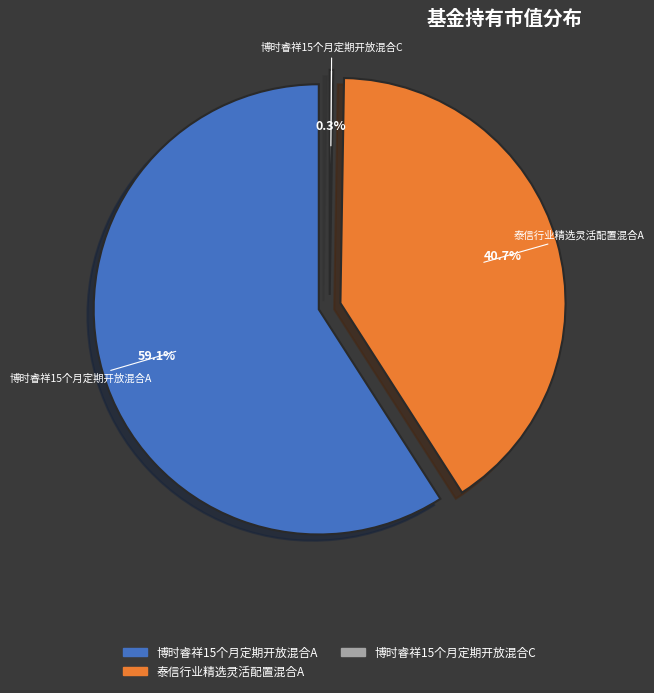

How much of the chart is everything except 泰信行业精选灵活配置混合C?

100.0%